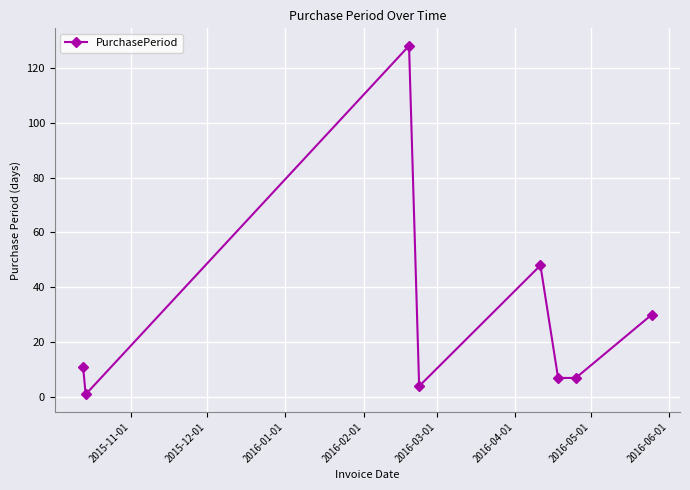

How many series are shown in this chart?

1